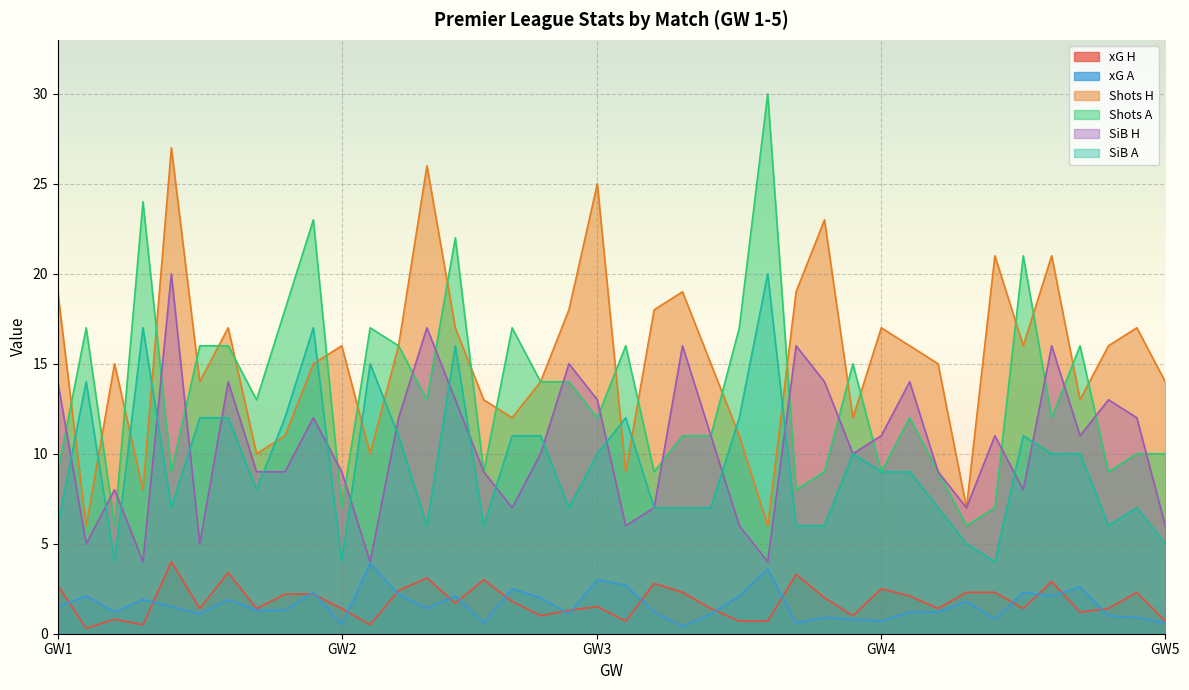

What is the sum of the xG H values at 4 and 1?

5.4